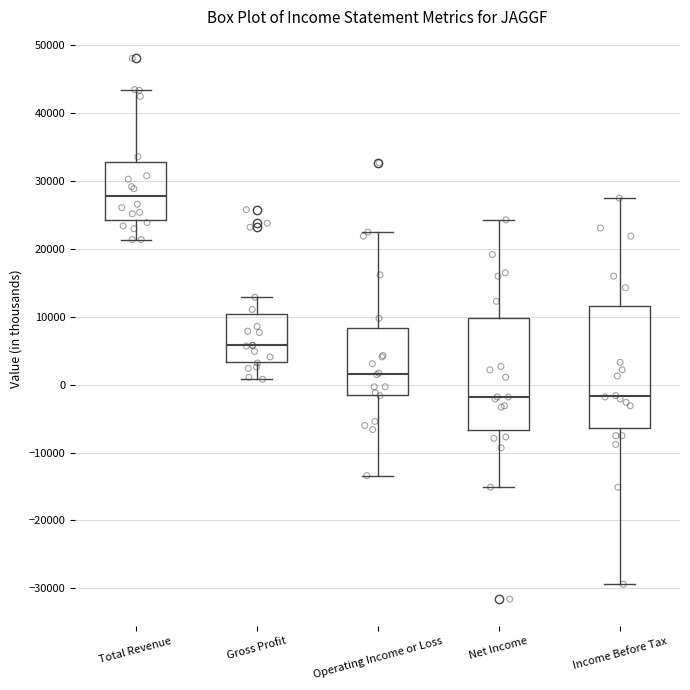

Where does the upper whisker of the box for Income Before Tax end on the y-axis? The values are not printed on the chart, so give them approximately, as read against the axis.

28000